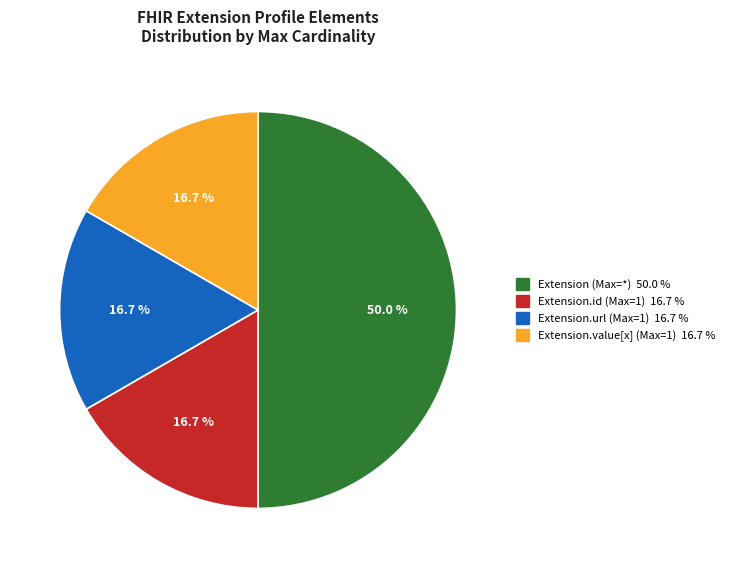

Count the number of slices in the pie.

4